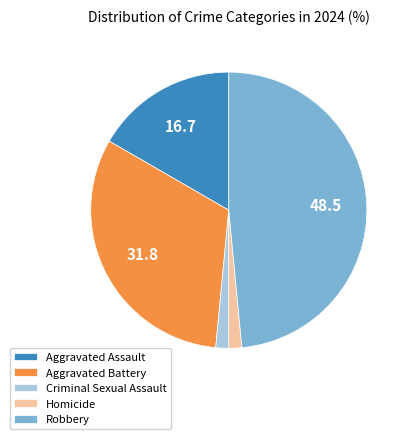

Combined, do Aggravated Assault and Homicide account for over 50%?

No